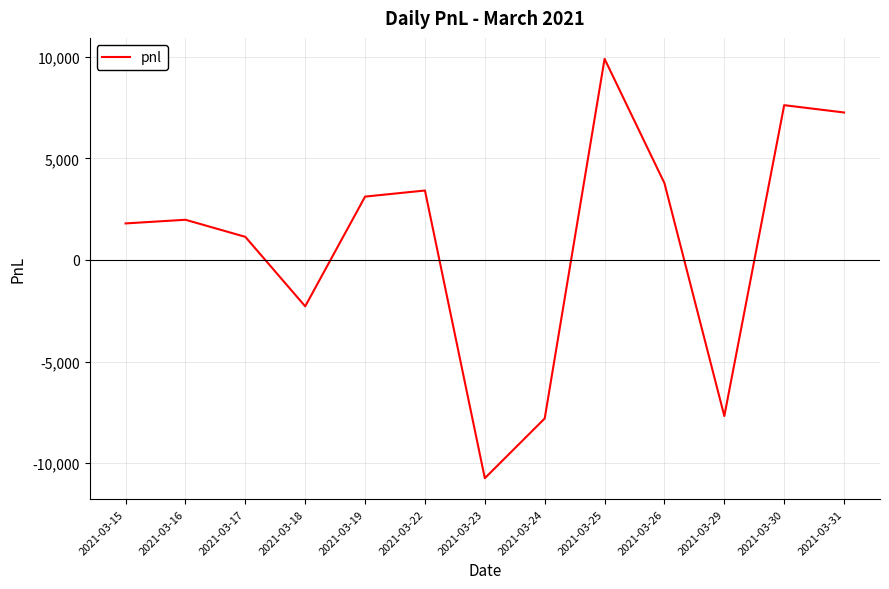

Which label corresponds to the smallest value in the chart?

2021-03-23